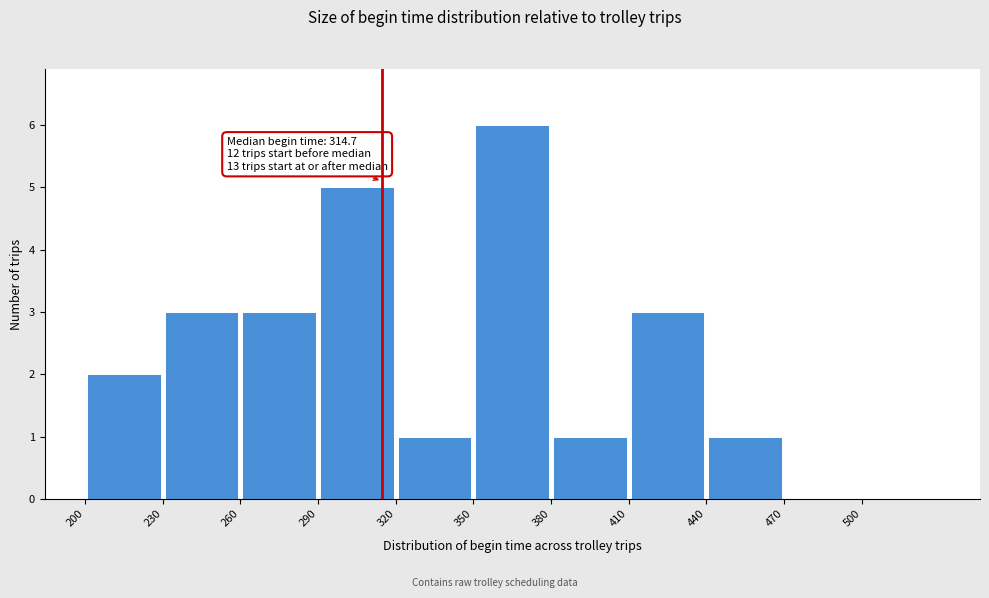

Which range on the x-axis has the tallest bar?

350 to 380